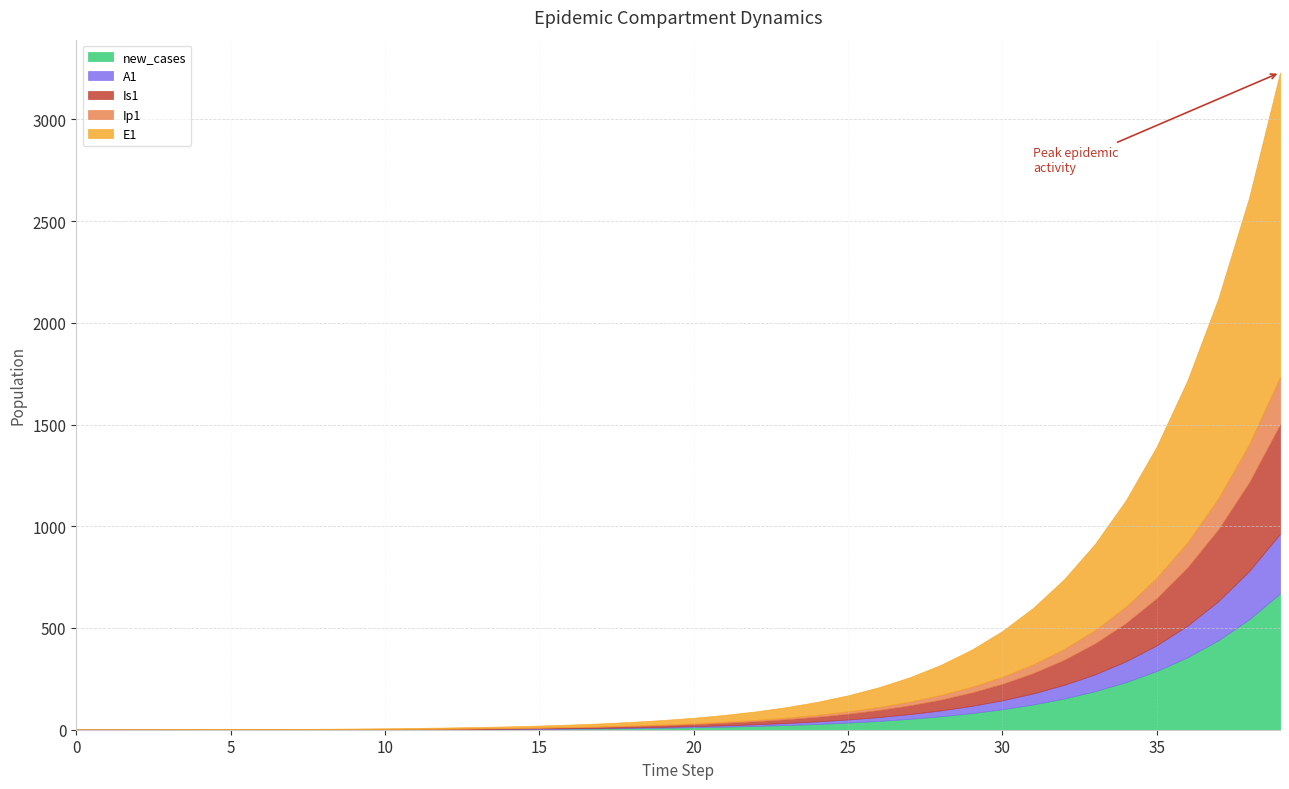

True or false: E1 and Ip1 intersect in this chart.

False